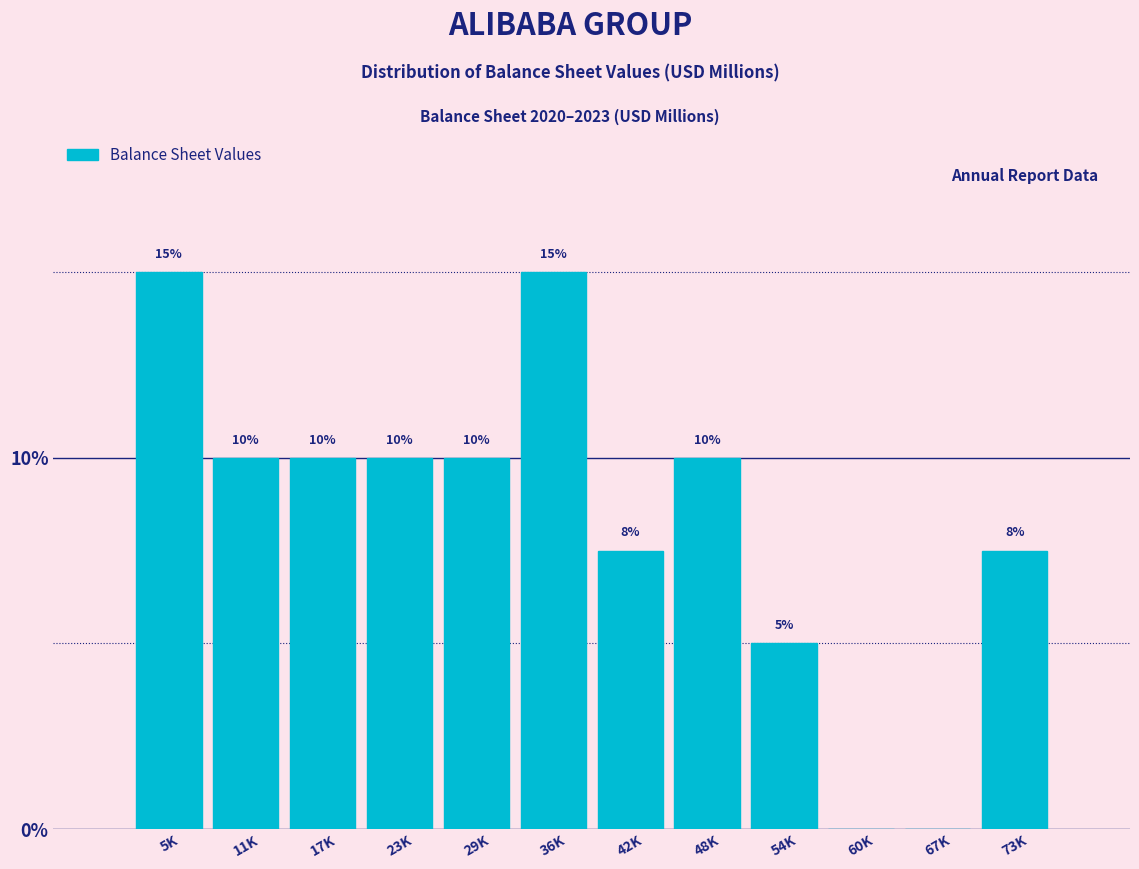

The chart shows a value of 5.0 at 54K. True or false?

True